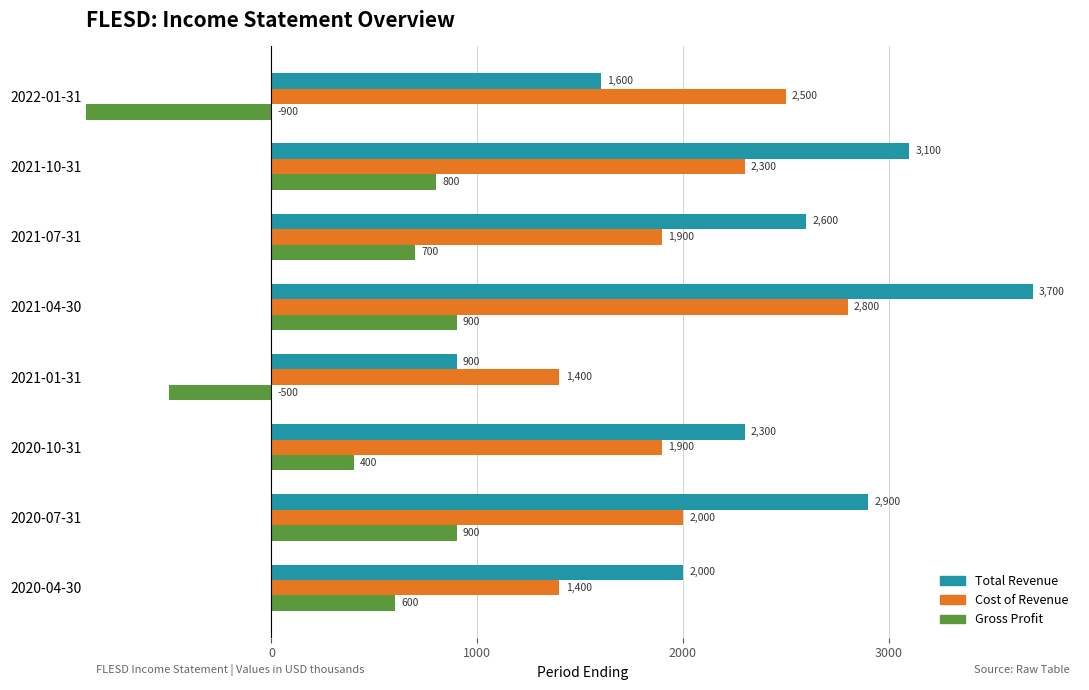

What is the value of the Cost of Revenue bar at the 3rd from the left?

1900